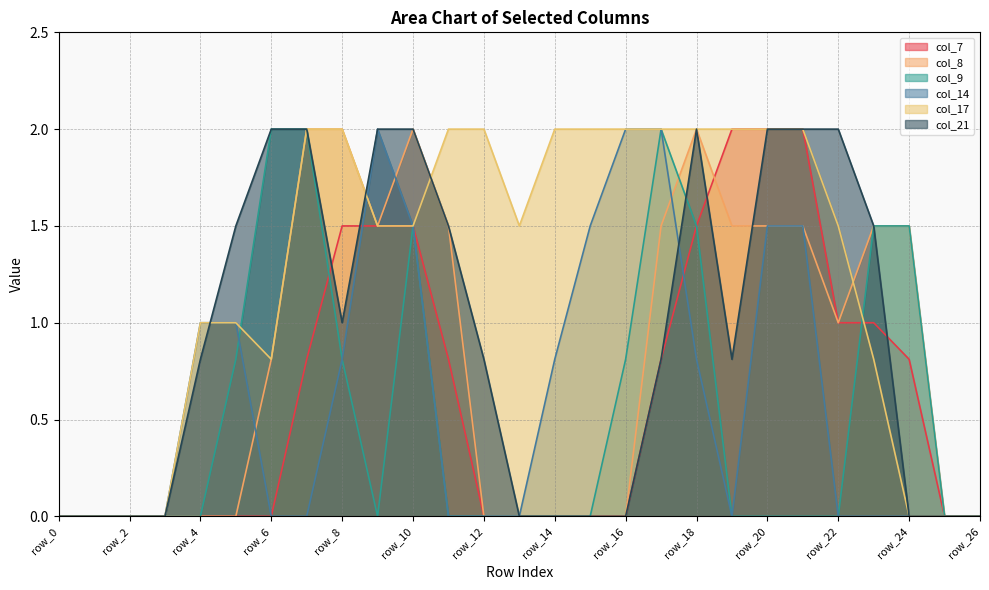

At which label is col_21 closest to 1?

row_8